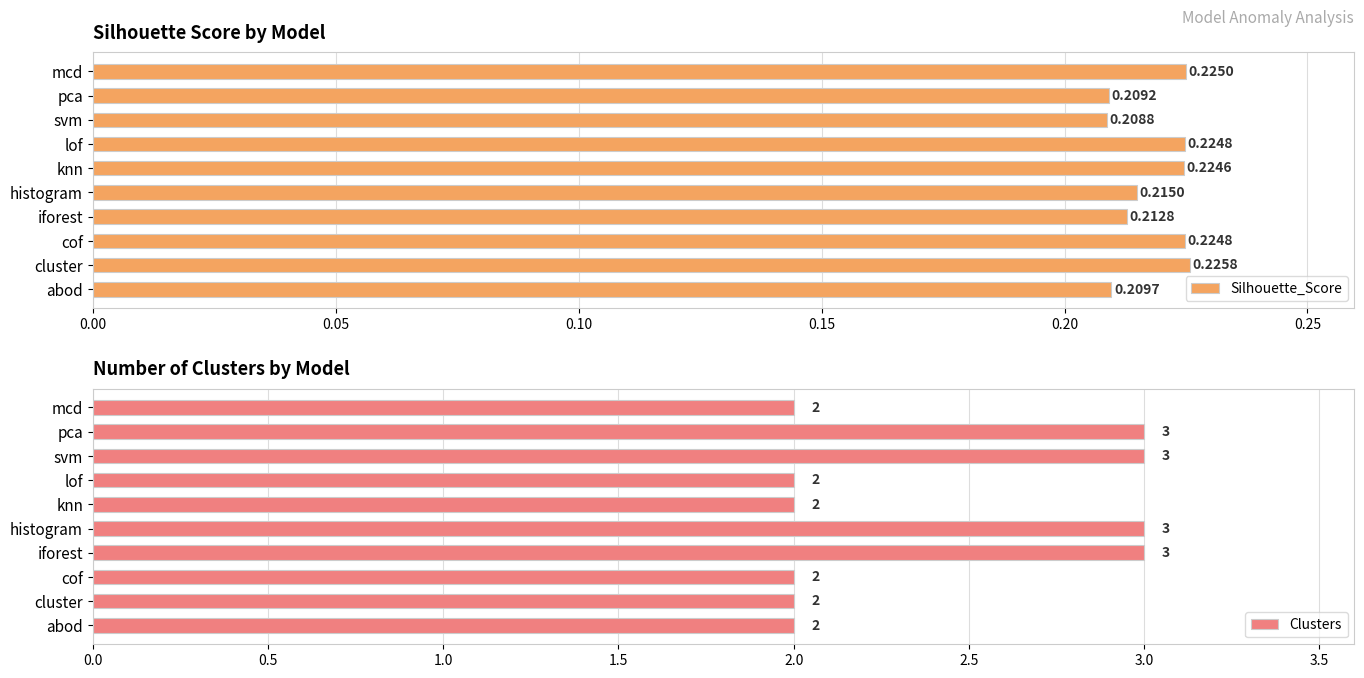

What is the sum of all Clusters values?

24